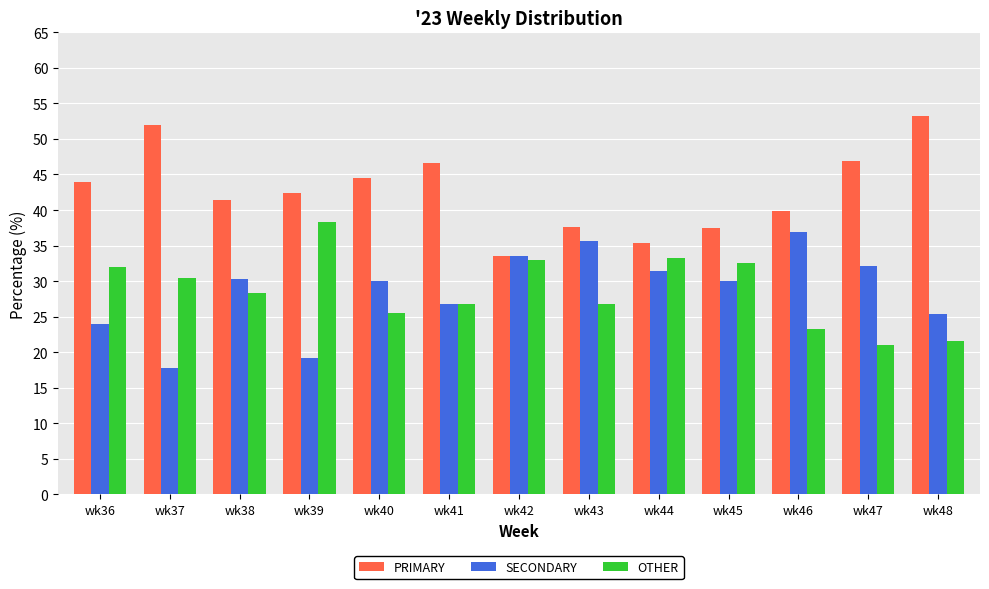

True or false: SECONDARY has a value of 16.4 at wk44.

False